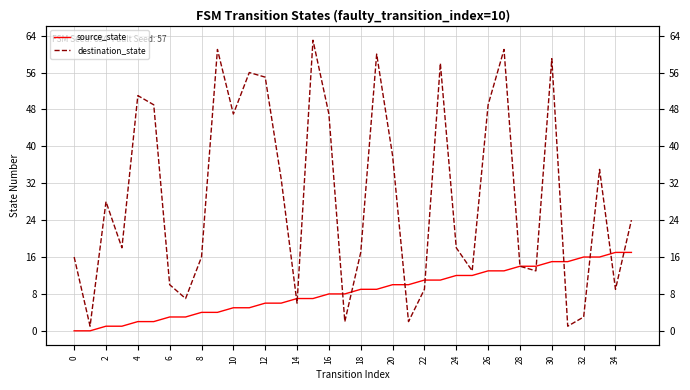

Rank the series by their average value, from lowest to highest.

source_state, destination_state